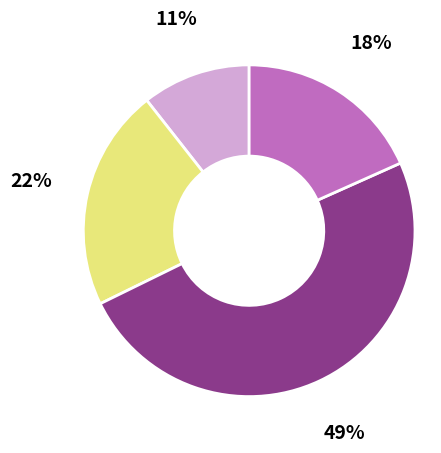

How many slices are in this pie chart?

4